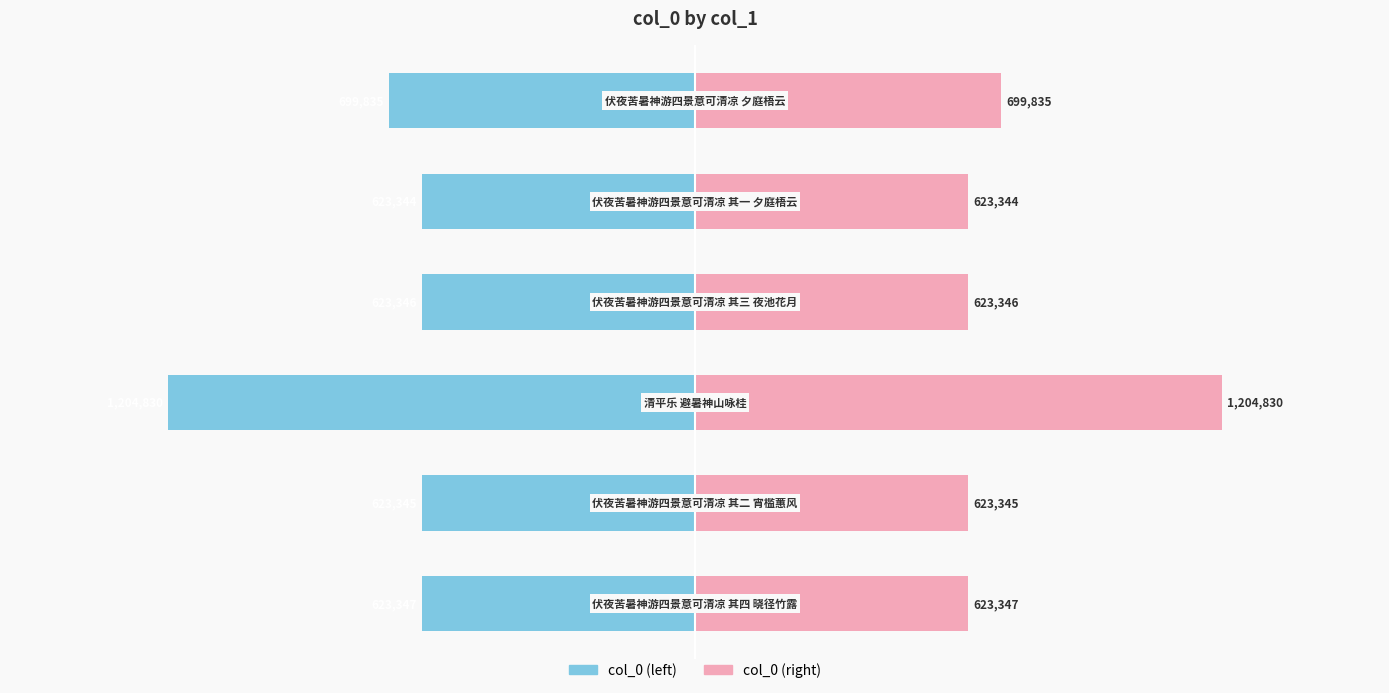

Reading right to left, transcribe all the data shown in this chart.

col_0 (left): -0.6	-0.5	-0.5	-1.0	-0.5	-0.5
col_0 (right): 0.6	0.5	0.5	1.0	0.5	0.5